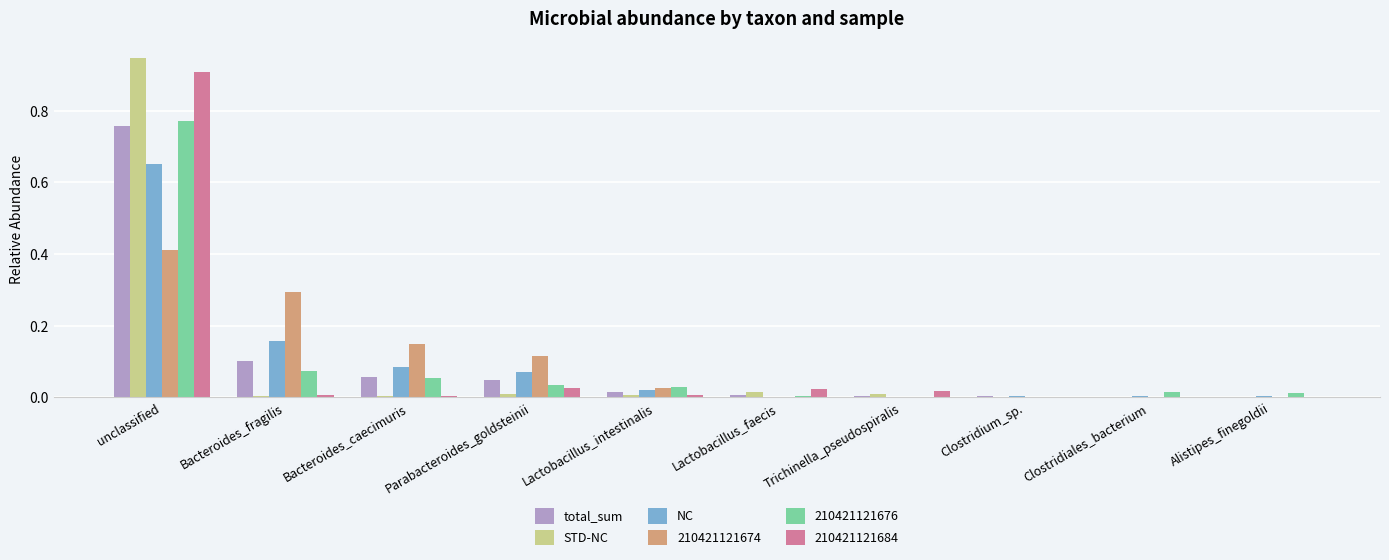

How many groups of bars are there?

10